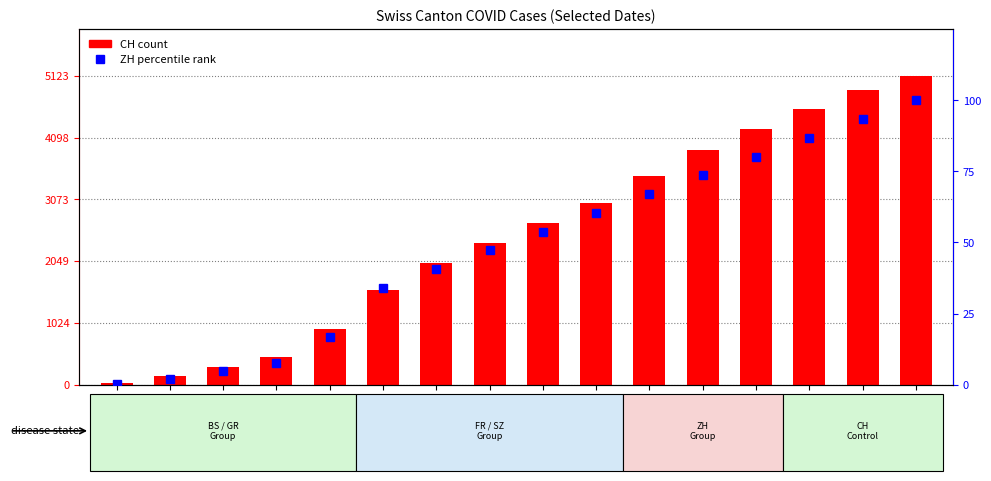

What is the spread (max minus min) of values at 2020-09-01?

4480.2